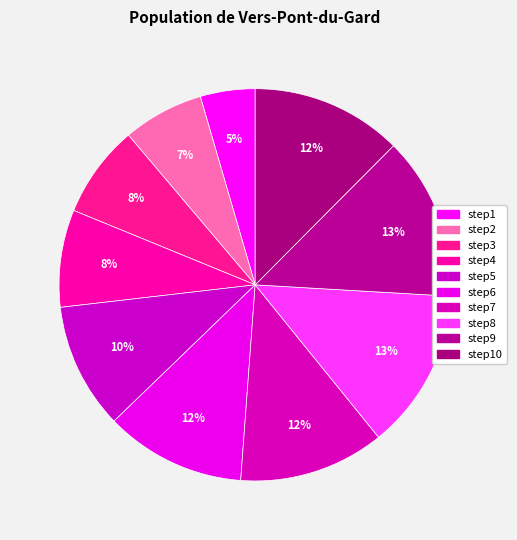

Between step10 and step4, which is larger?

step10